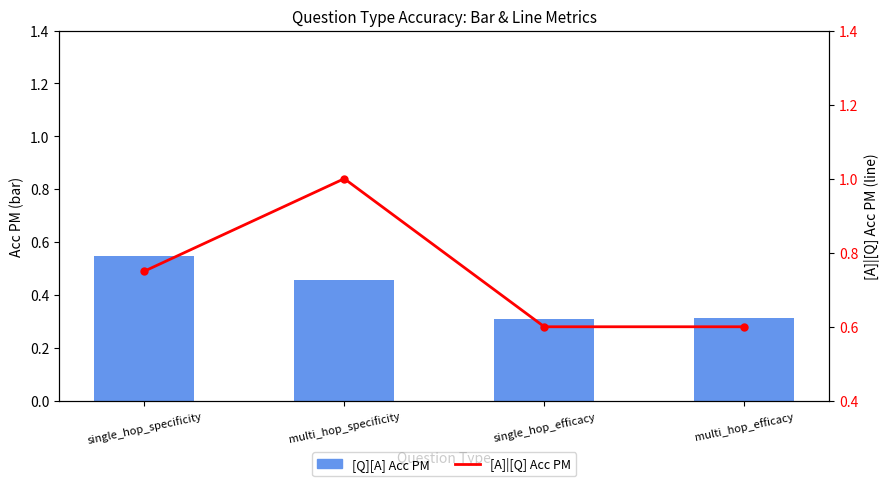

Count the [A]|[Q] Acc PM values in the range 0 to 1.

4